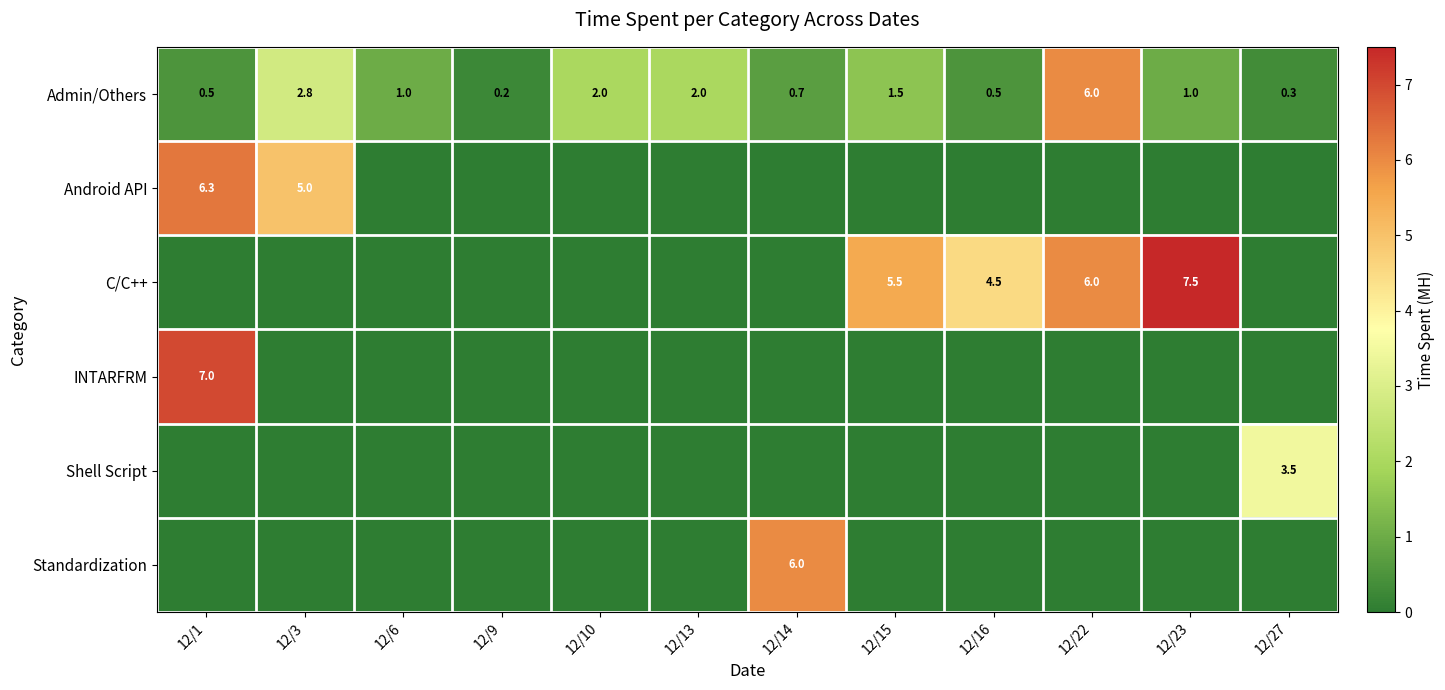

True or false: Admin/Others has a value of 0.7 at 12/14.

True